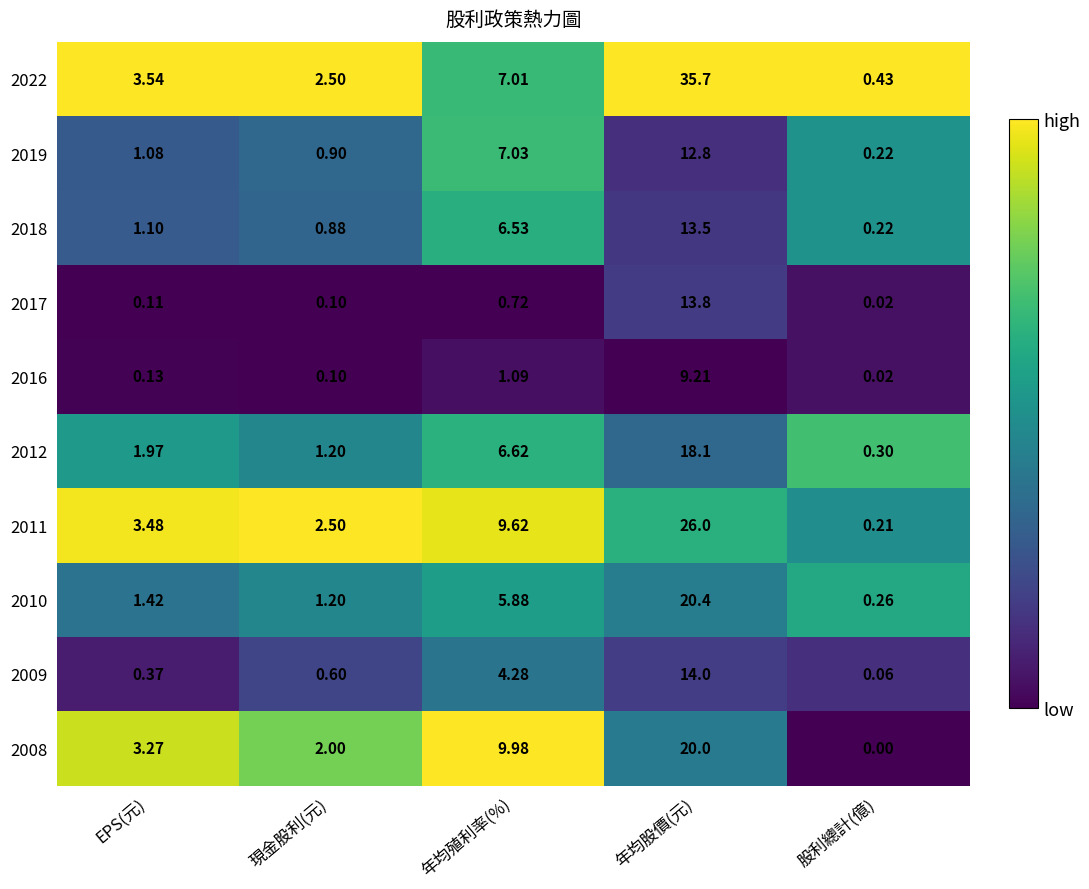

List the labels in order of 2010 value, largest first.

年均股價(元), 年均殖利率(%), EPS(元), 現金股利(元), 股利總計(億)